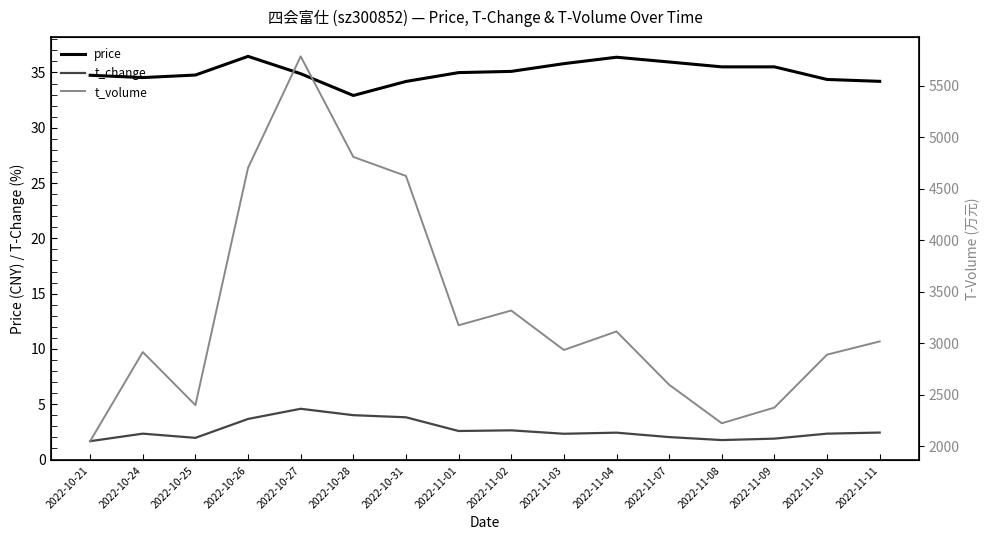

Is it true that price equals 35.0 at 2022-11-01?

True